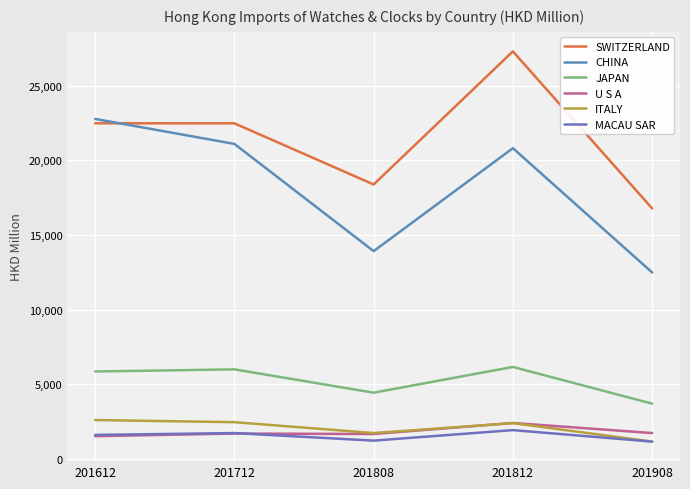

What is the average value of the JAPAN series?

5222.5